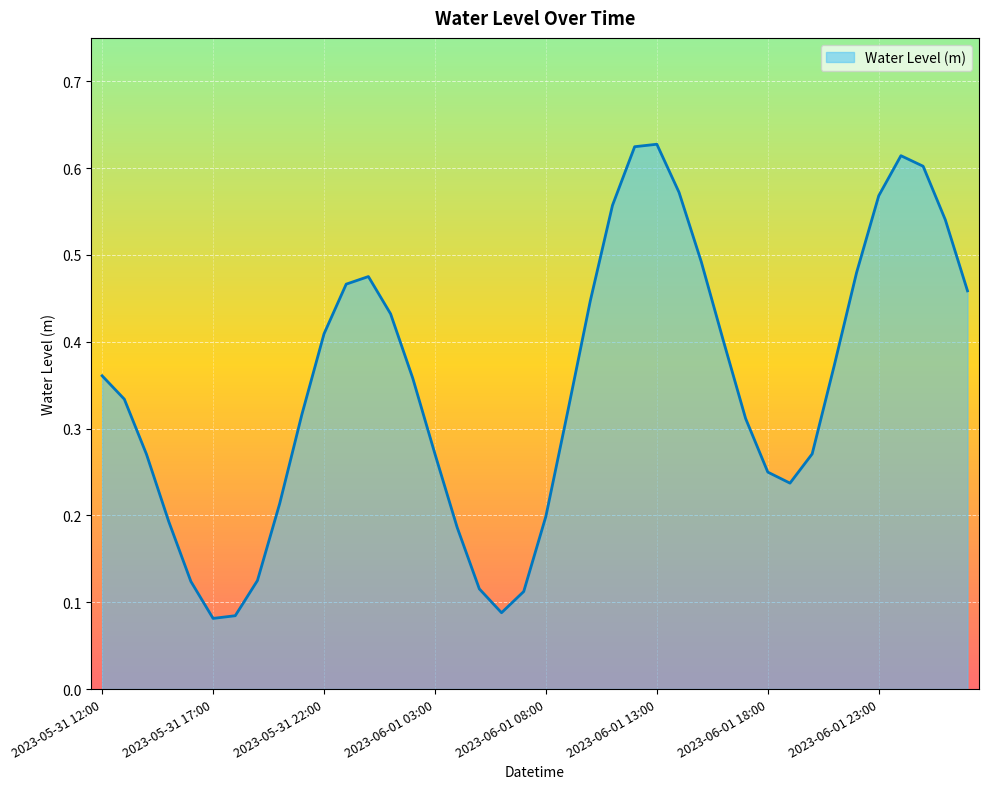

How many values are between 0 and 1?

40